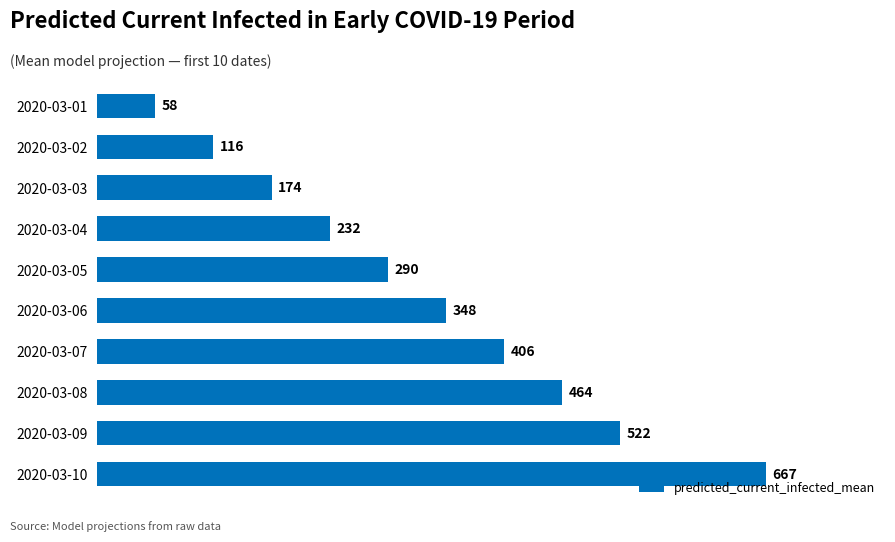

Is it true that the value at 2020-03-02 is 208?

False